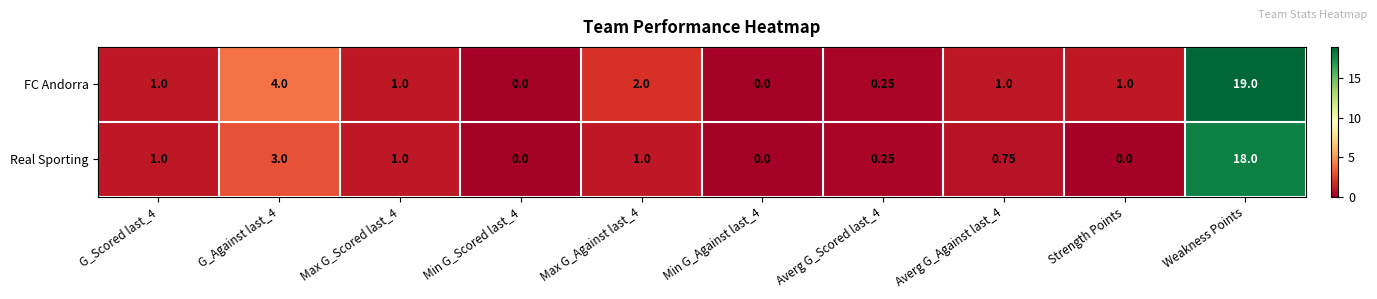

Count the number of categories in the chart.

10